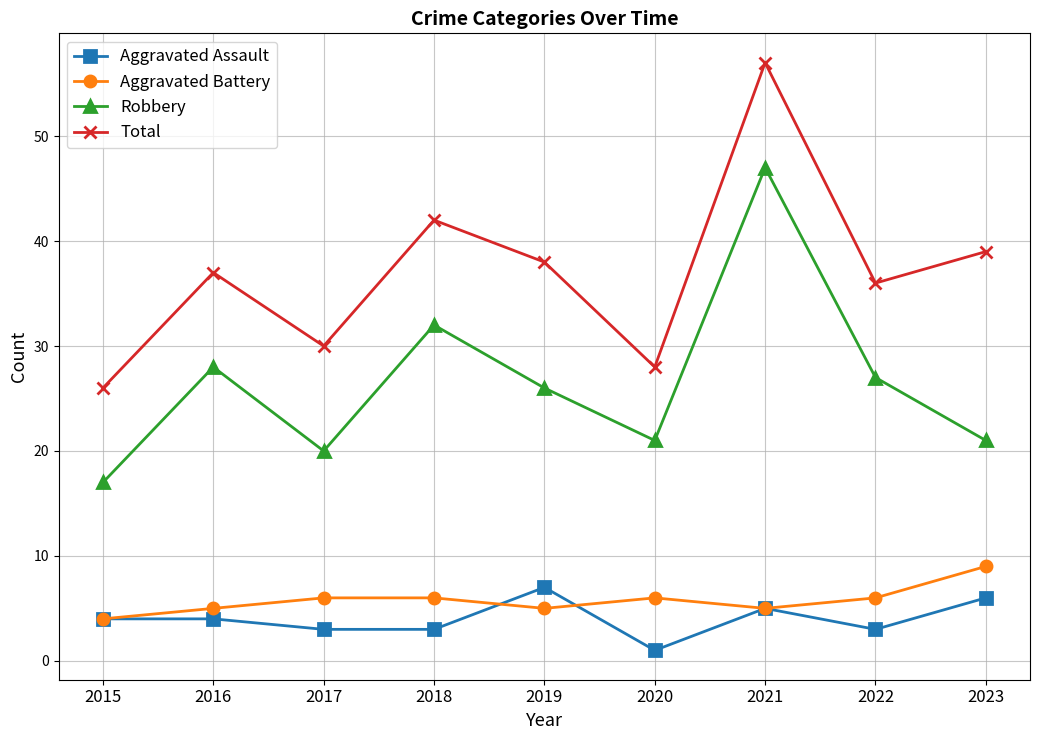

How many series are shown in this chart?

4